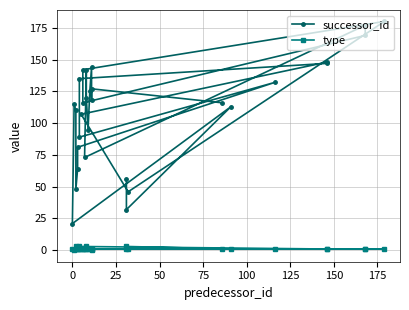

How many interior local valleys does the type series have?

2